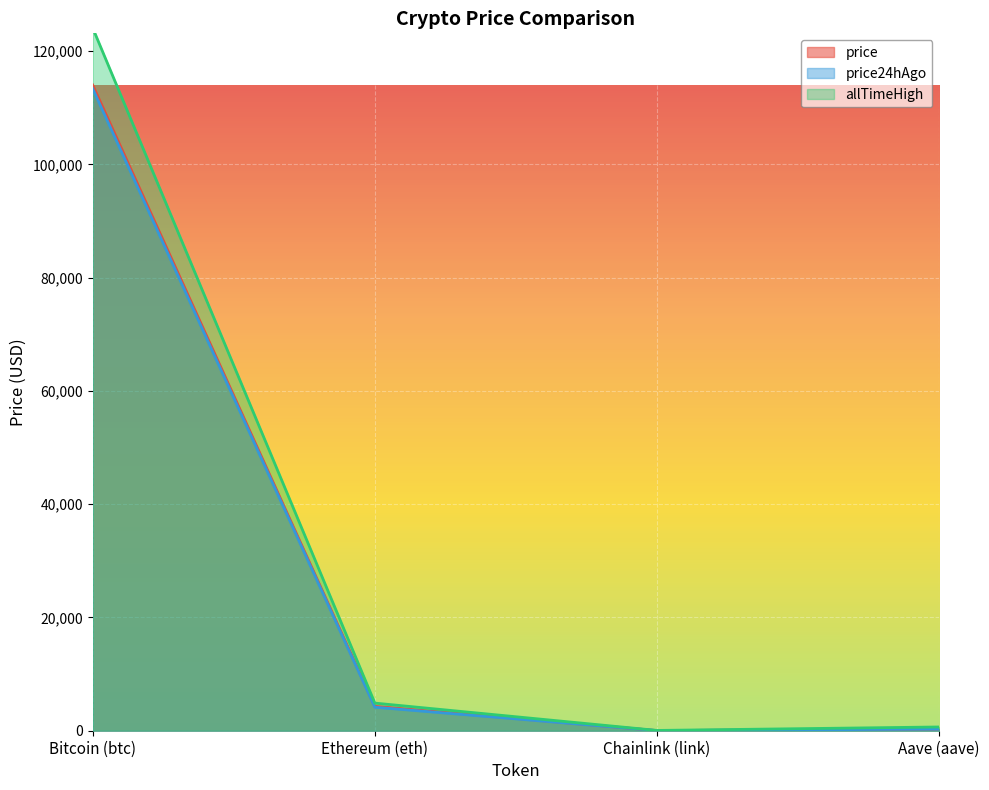

What is the minimum value for price?

26.0